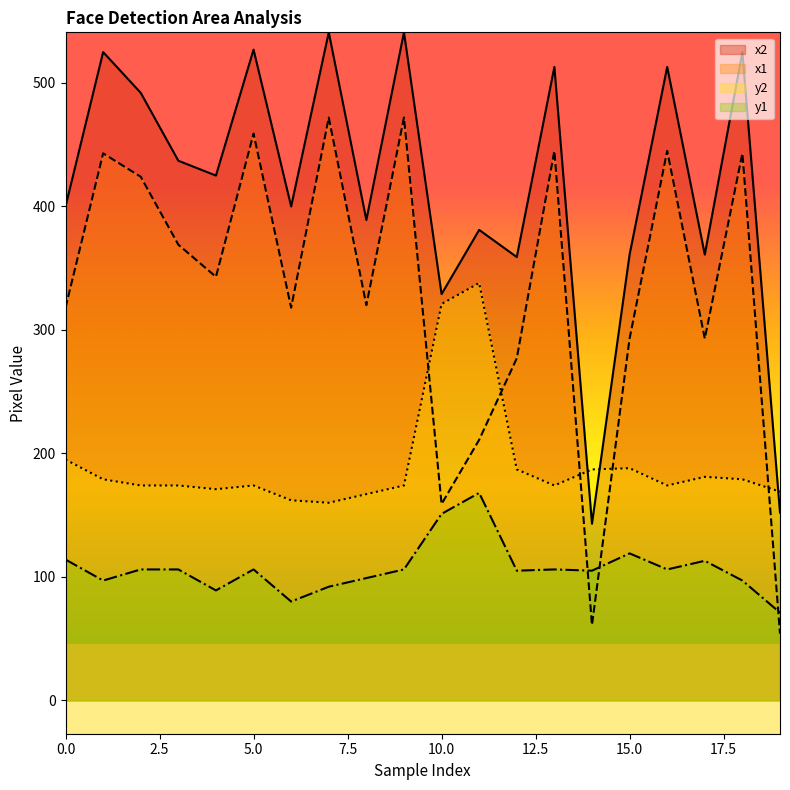

Where is the first local maximum for x2?

1